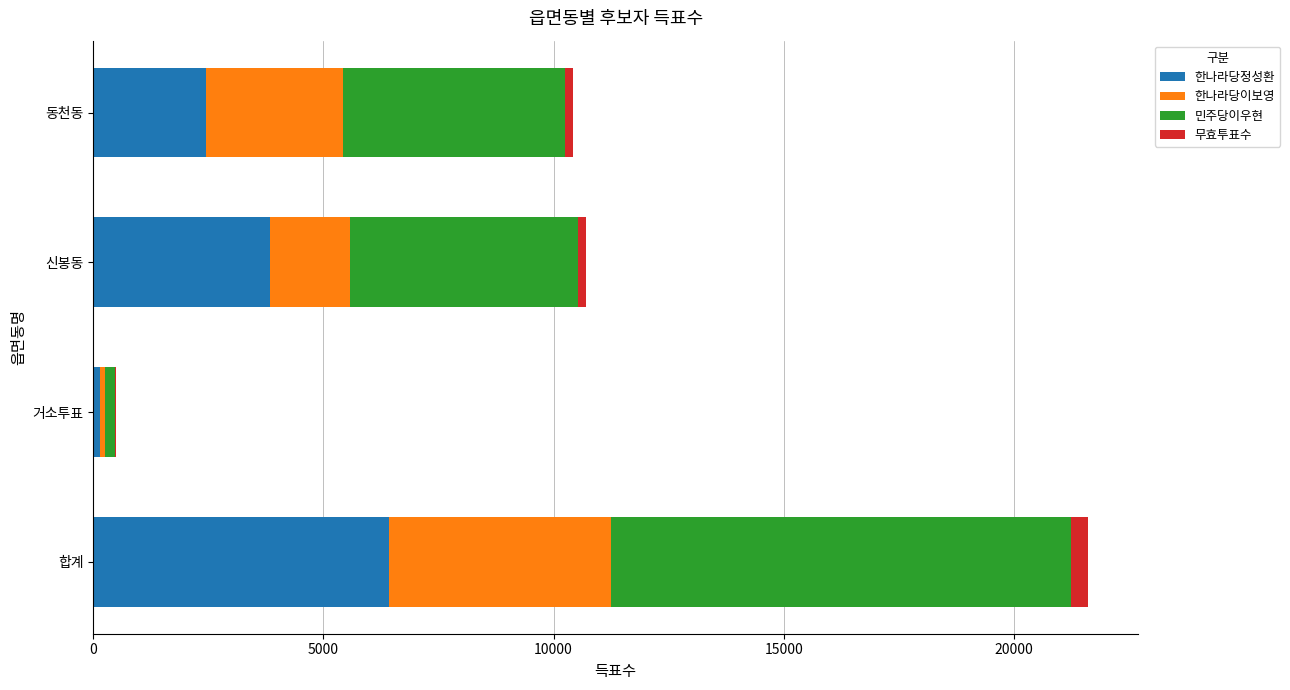

What is the sum of all 한나라당정성환 values?

12853